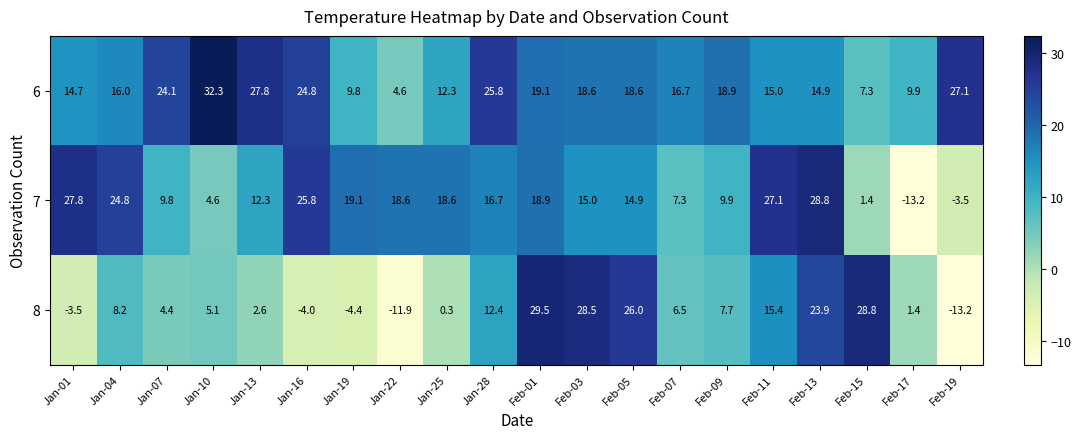

The value of 6 at Jan-19 is 2.9. True or false?

False